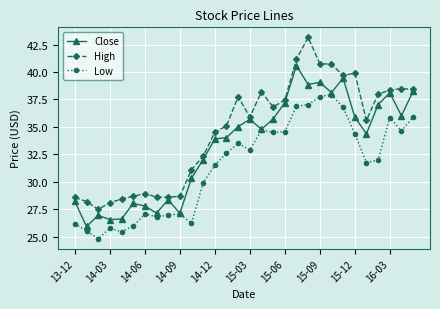

True or false: Low and High cross at least once.

False